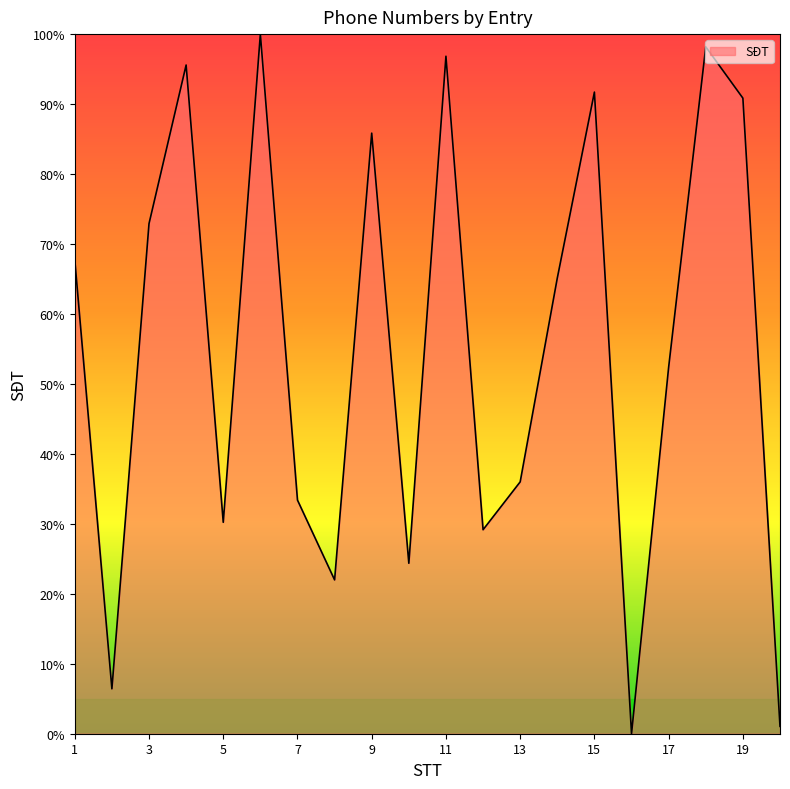

What is the difference between the maximum and minimum values?

100.0